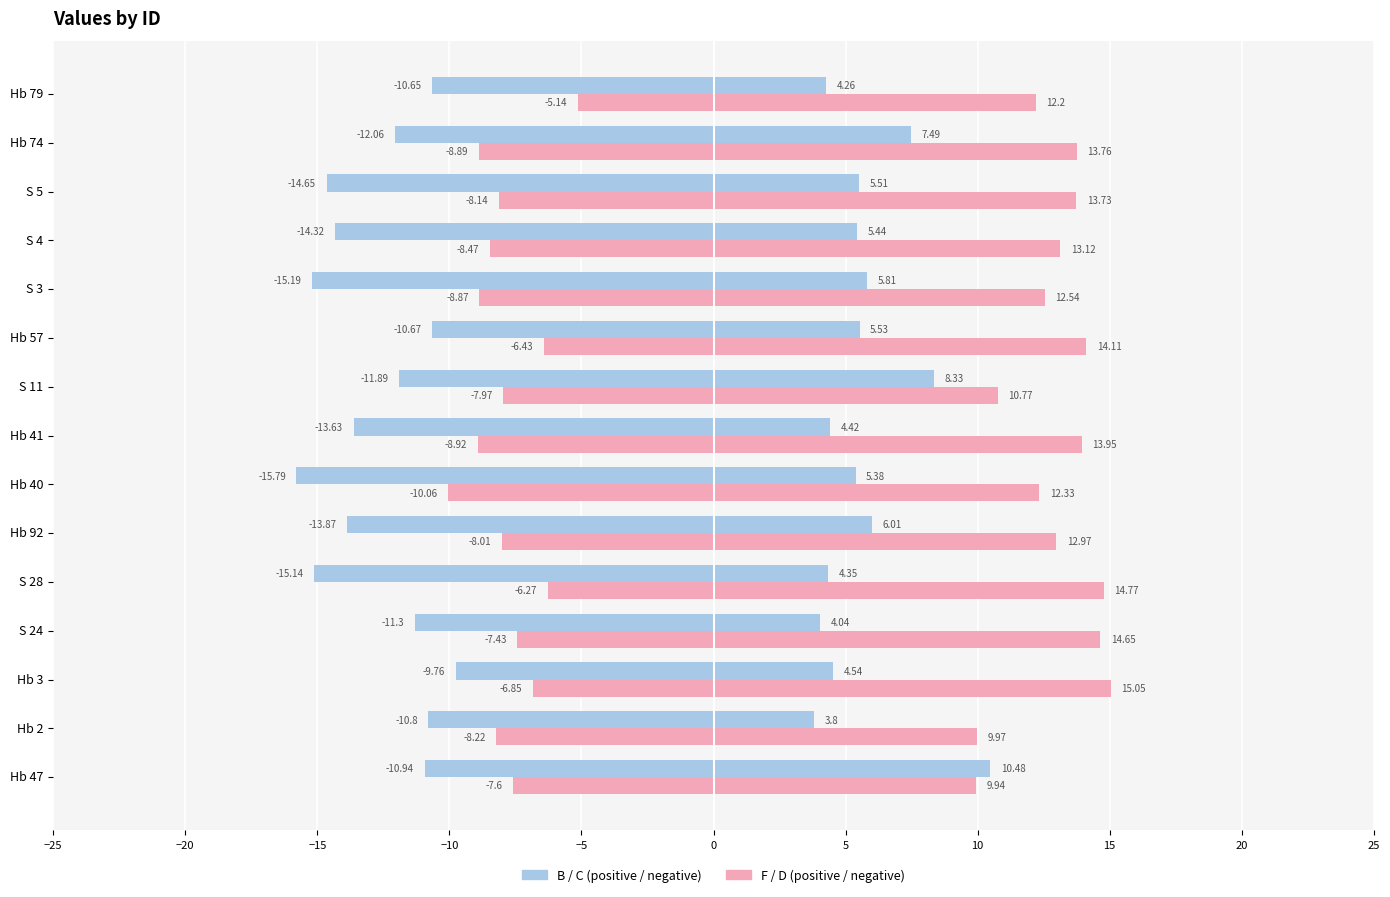

What position from the right is Hb 92?

10